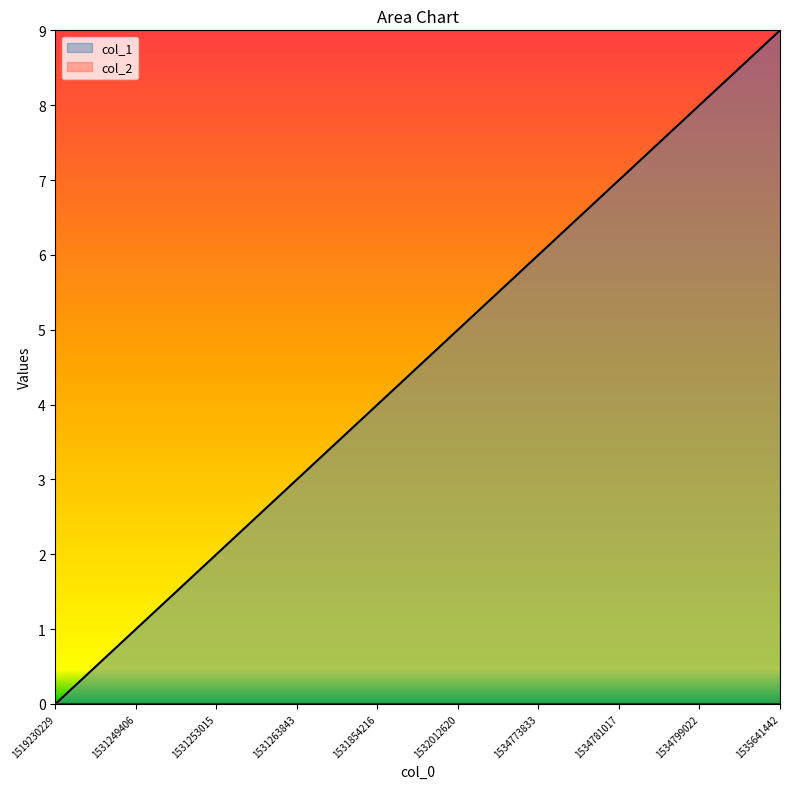

At which label is the value closest to 4?

1531854216